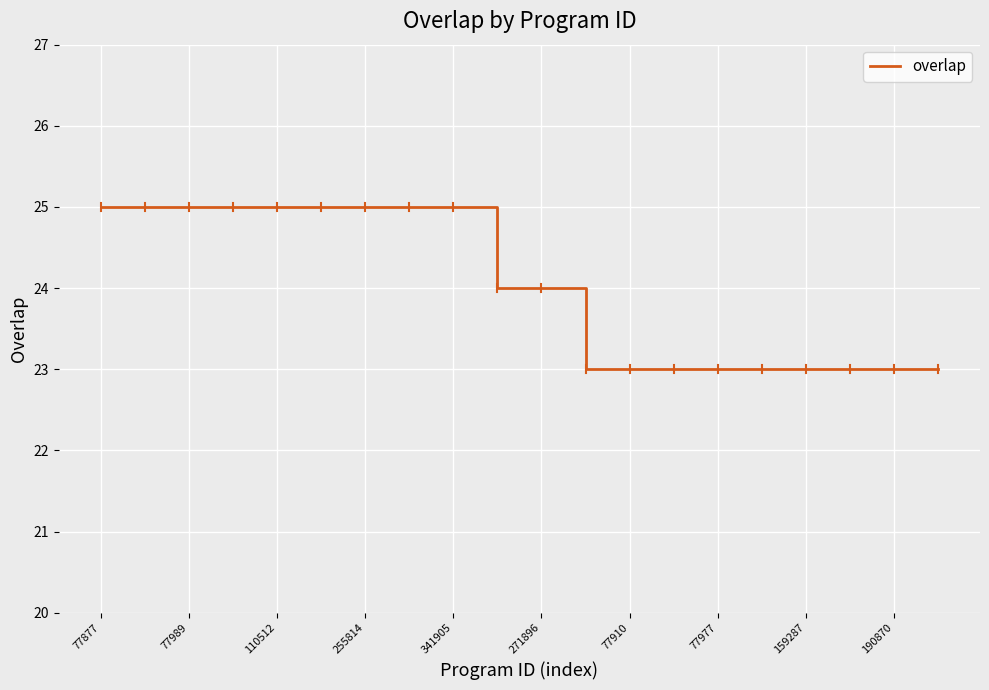

Reading left to right, what are all the values shown in this chart?

25	25	25	25	25	25	25	25	25	24	24	23	23	23	23	23	23	23	23	23